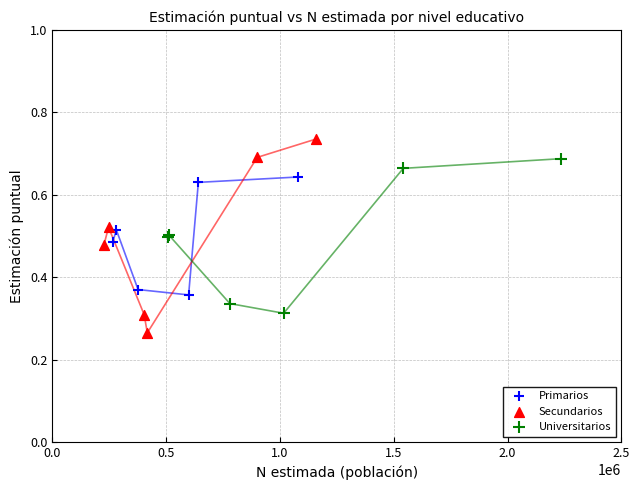

Which series reaches the maximum Y coordinate?

Secundarios